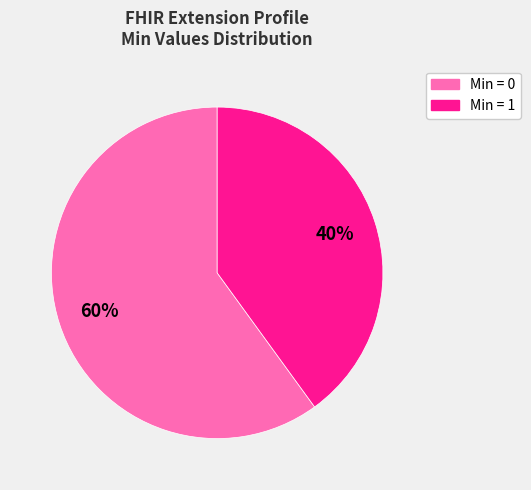

Which slice is the largest?

Min = 0